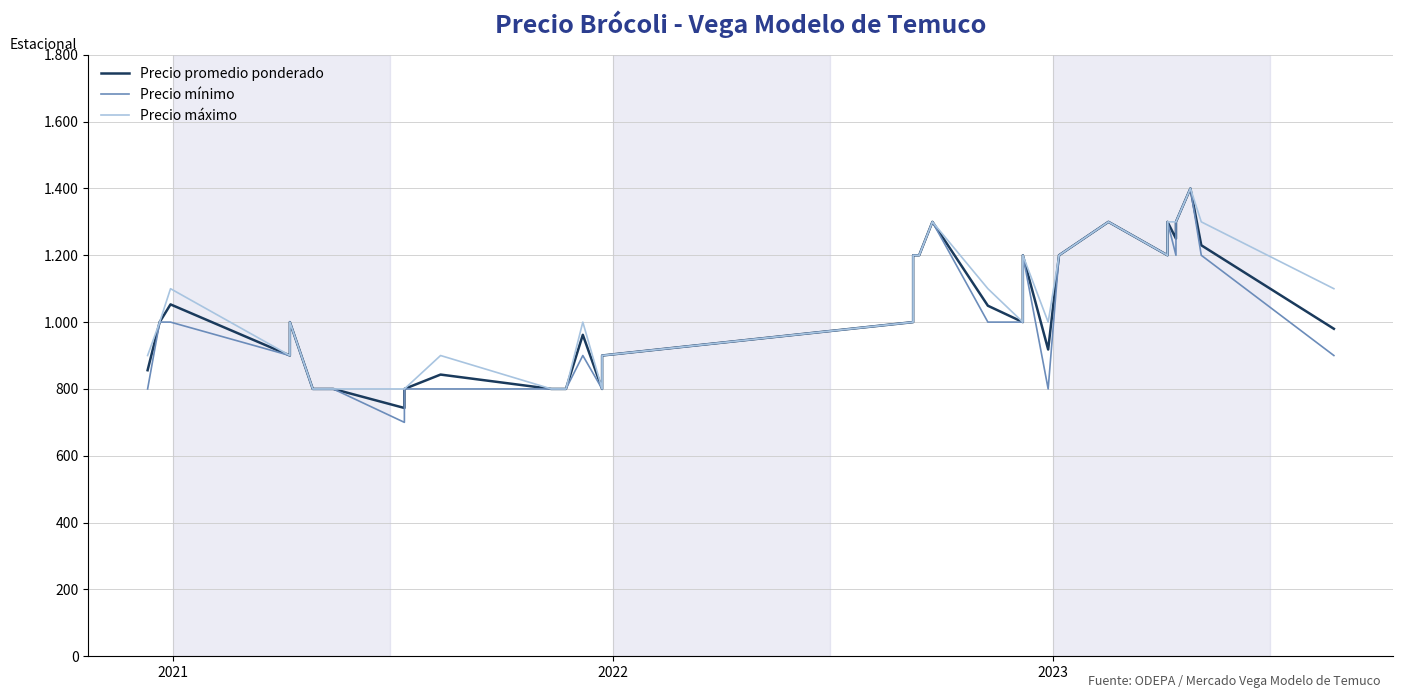

What are all the series names shown in the legend?

Precio promedio ponderado, Precio mínimo, Precio máximo